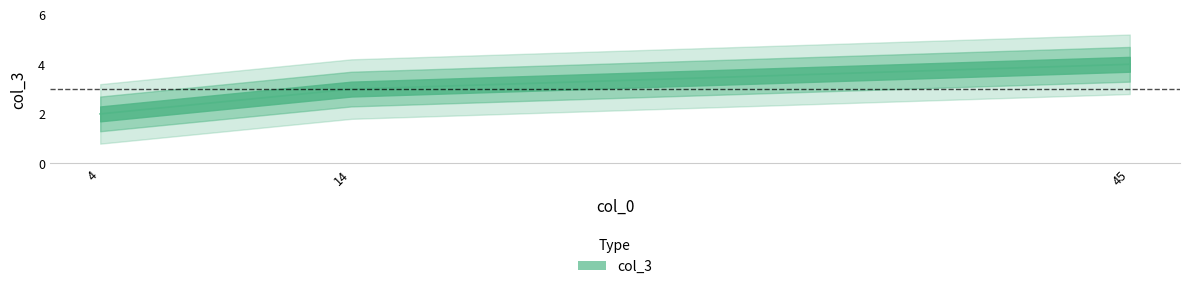

True or false: the data shows 2 at 4.

True